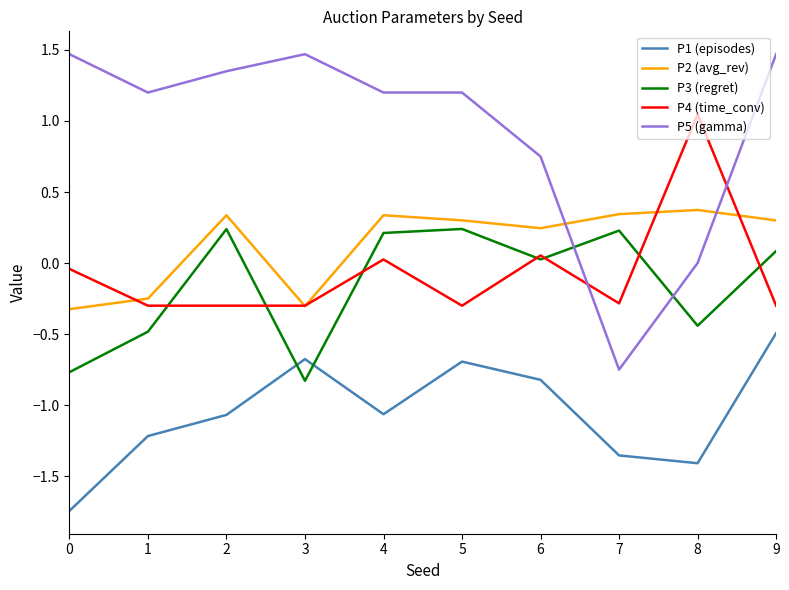

What is the maximum value shown in the chart?

1.5